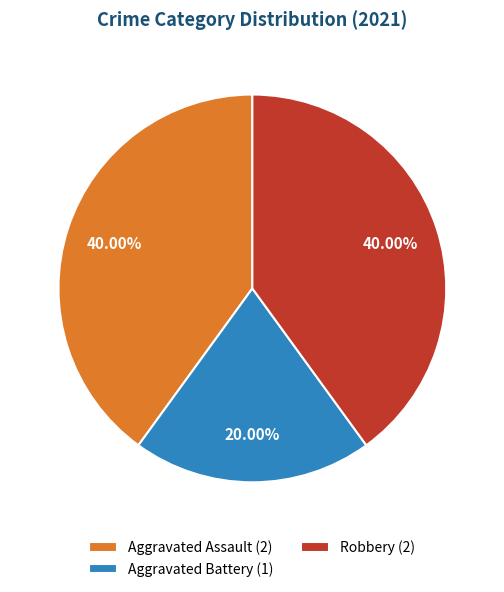

To the nearest percent, what is the average slice percentage?

33%